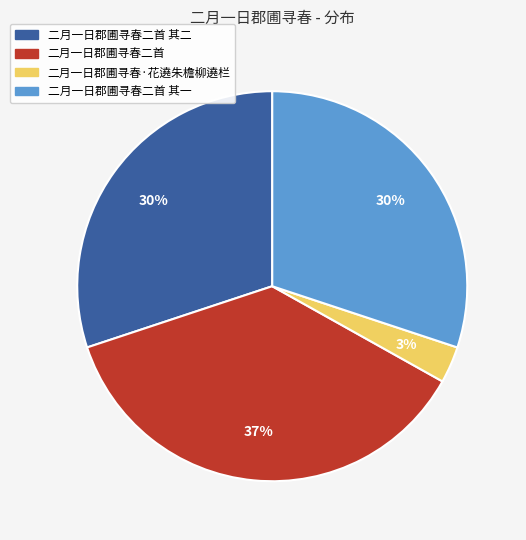

Is there a majority slice in this chart?

No